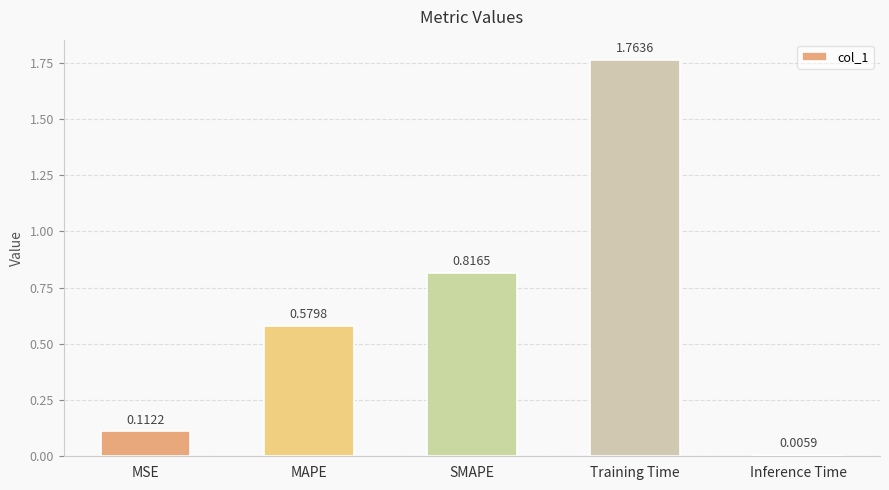

Which category has the lowest value across all series?

Inference Time